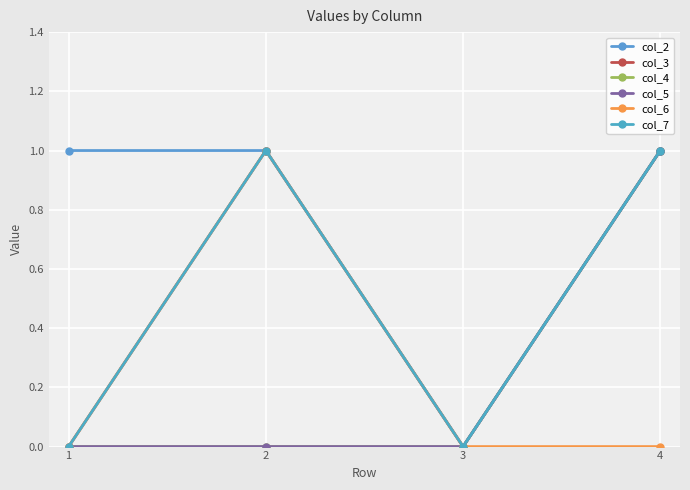

Does the chart have visible grid lines?

Yes